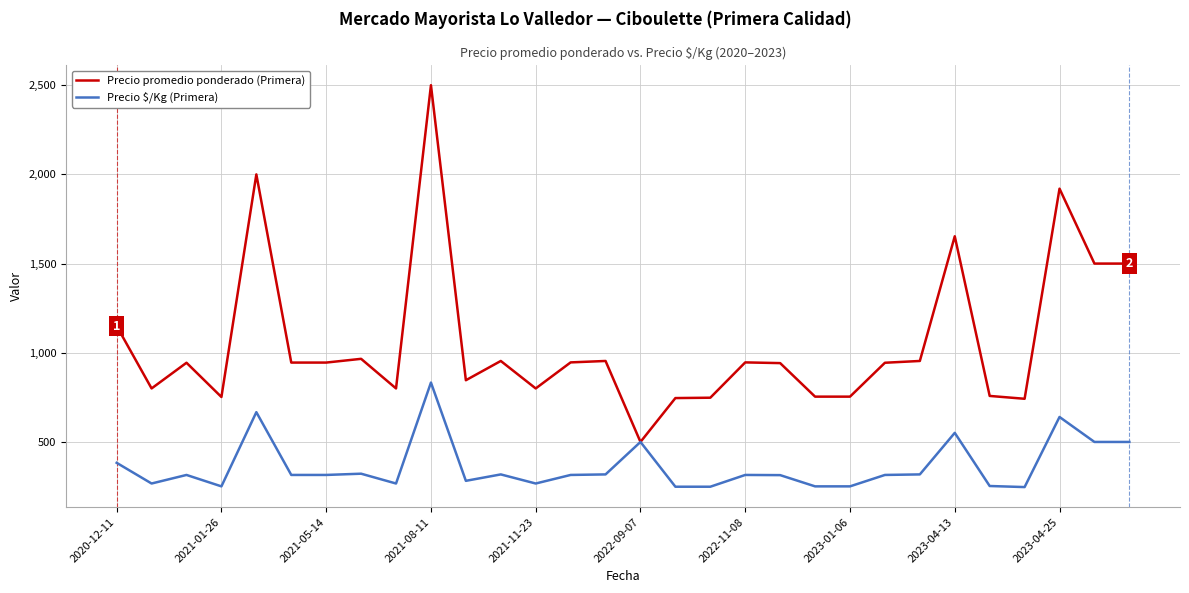

What is the minimum value for Precio promedio ponderado (Primera)?

500